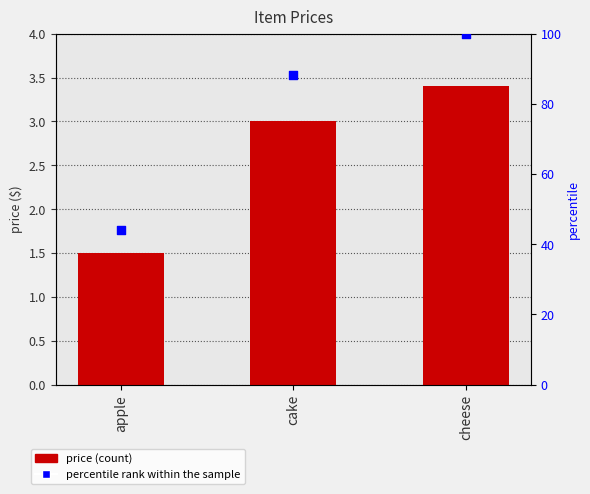

Which series has the largest Y range (max minus min)?

percentile rank within the sample